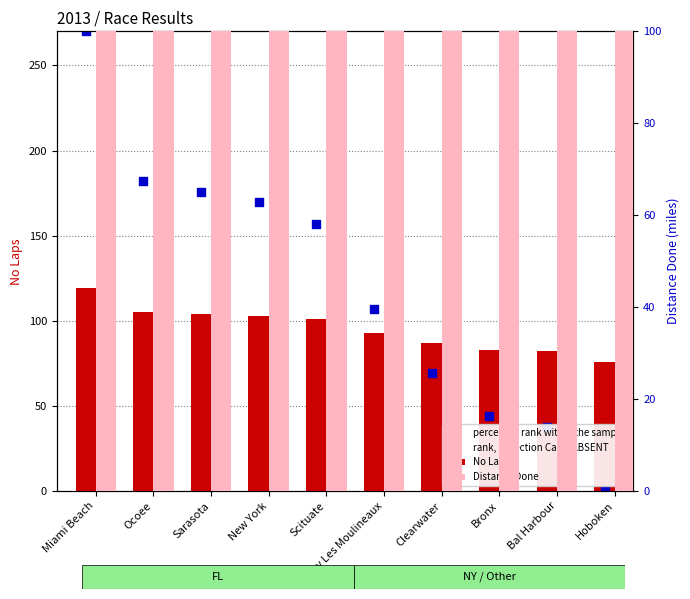

Which series contains the lowest Y value?

percentile rank within the sample